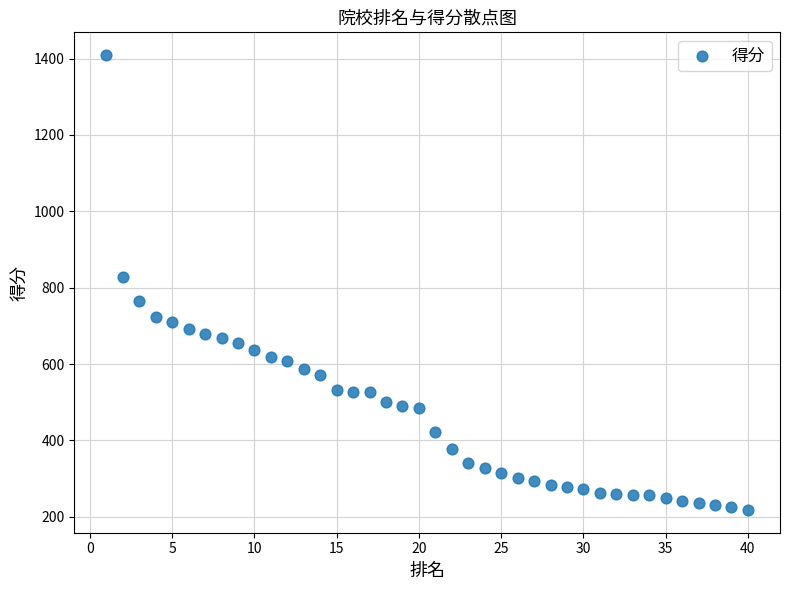

What Y value in the scatter plot is closest to 813?

829